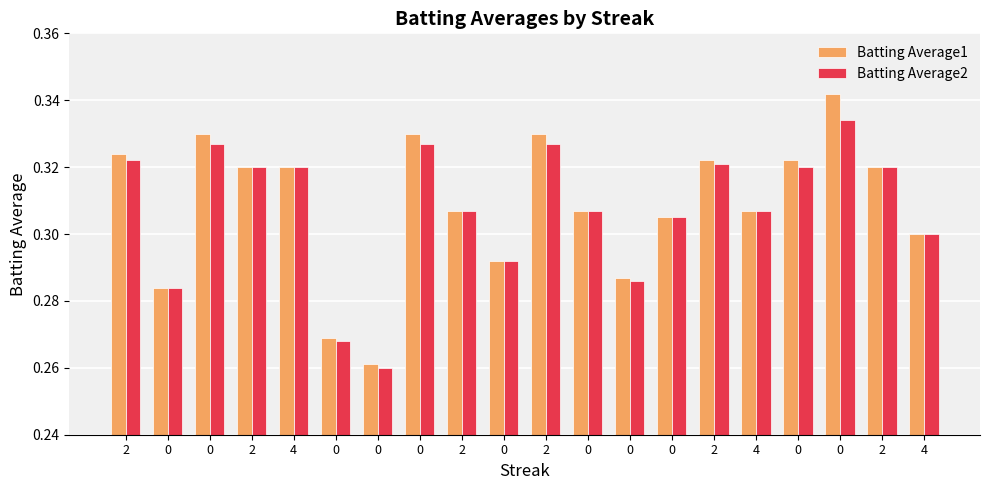

How many bars are there in total?

40